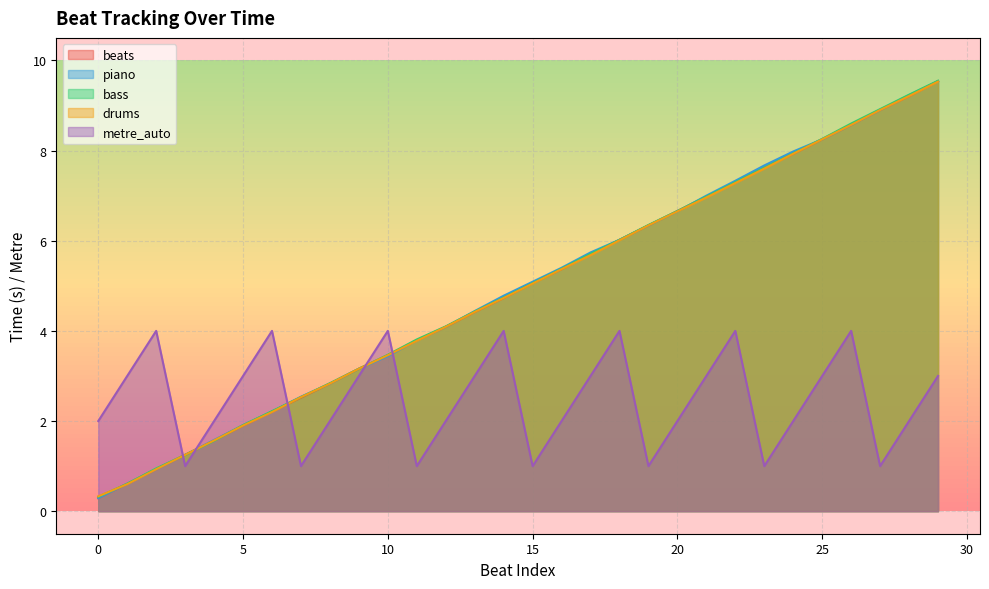

How many values in the bass series are below 5?

15